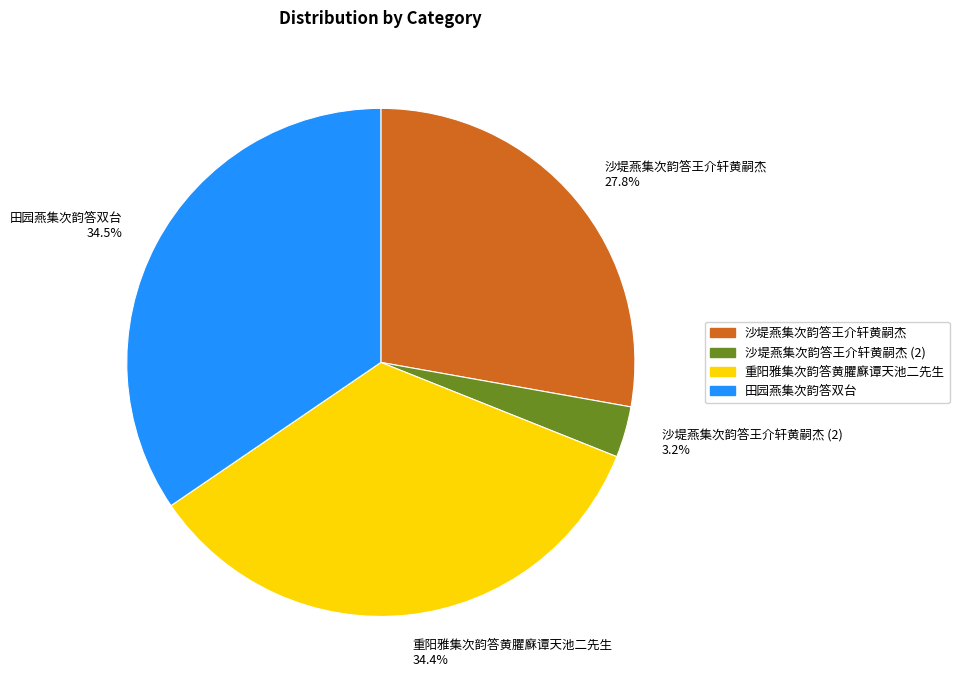

Is there any slice that represents more than half of the pie?

No